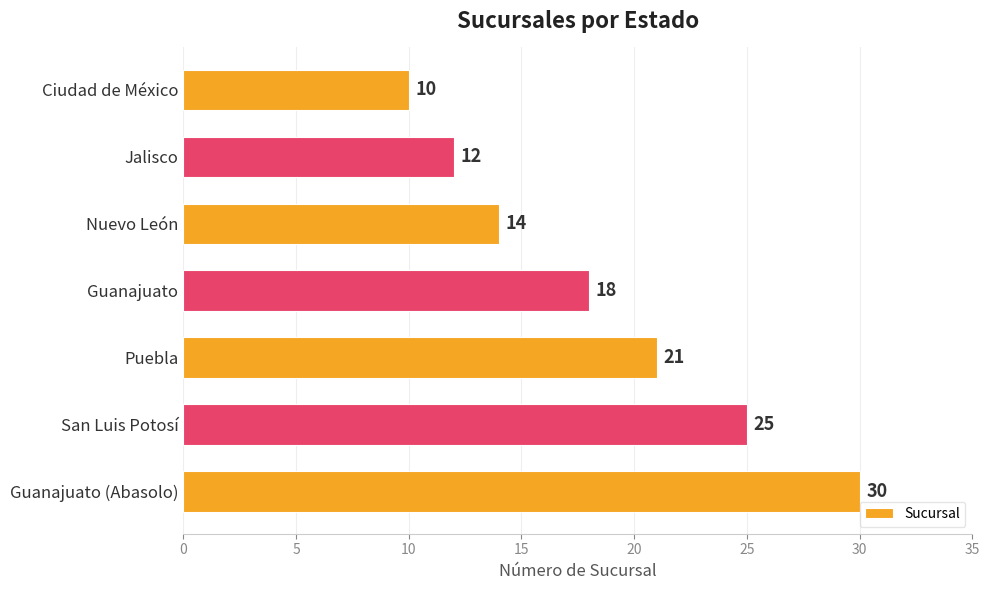

Rank the categories by value from highest to lowest.

Guanajuato (Abasolo), San Luis Potosí, Puebla, Guanajuato, Nuevo León, Jalisco, Ciudad de México